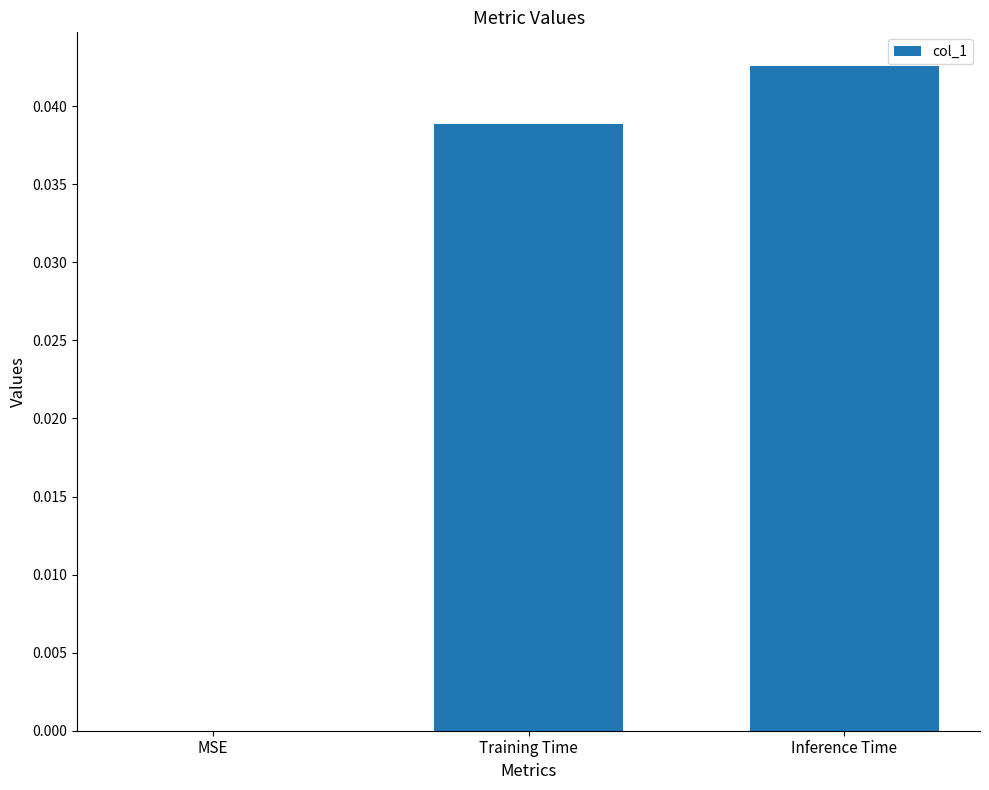

Are the bars horizontal?

No